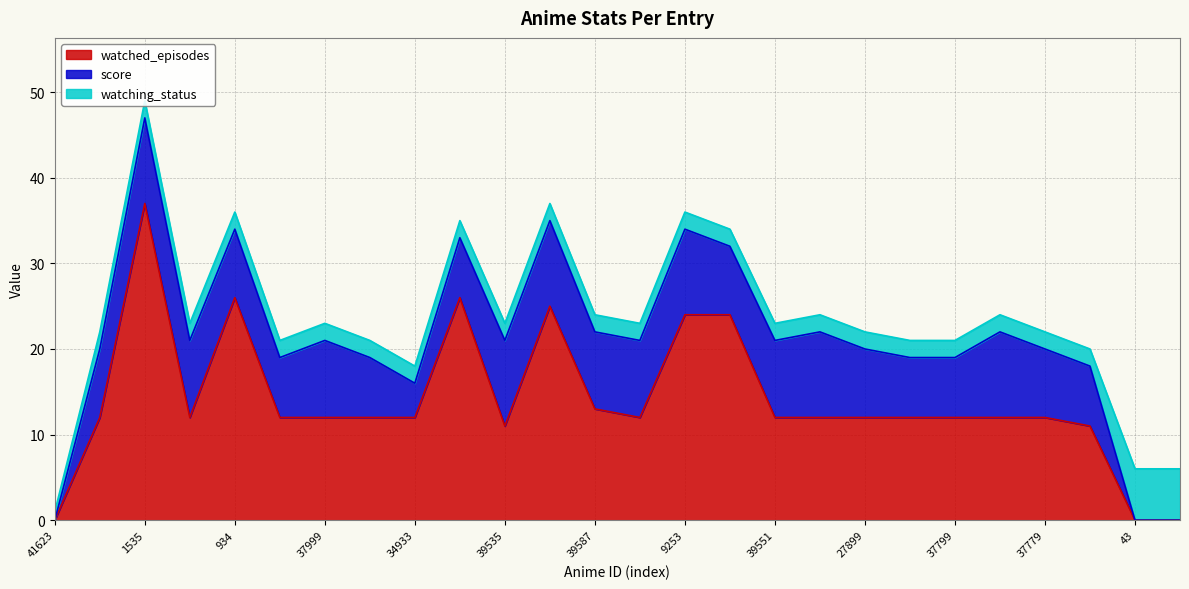

What is the label of the 2nd point from the right?

43